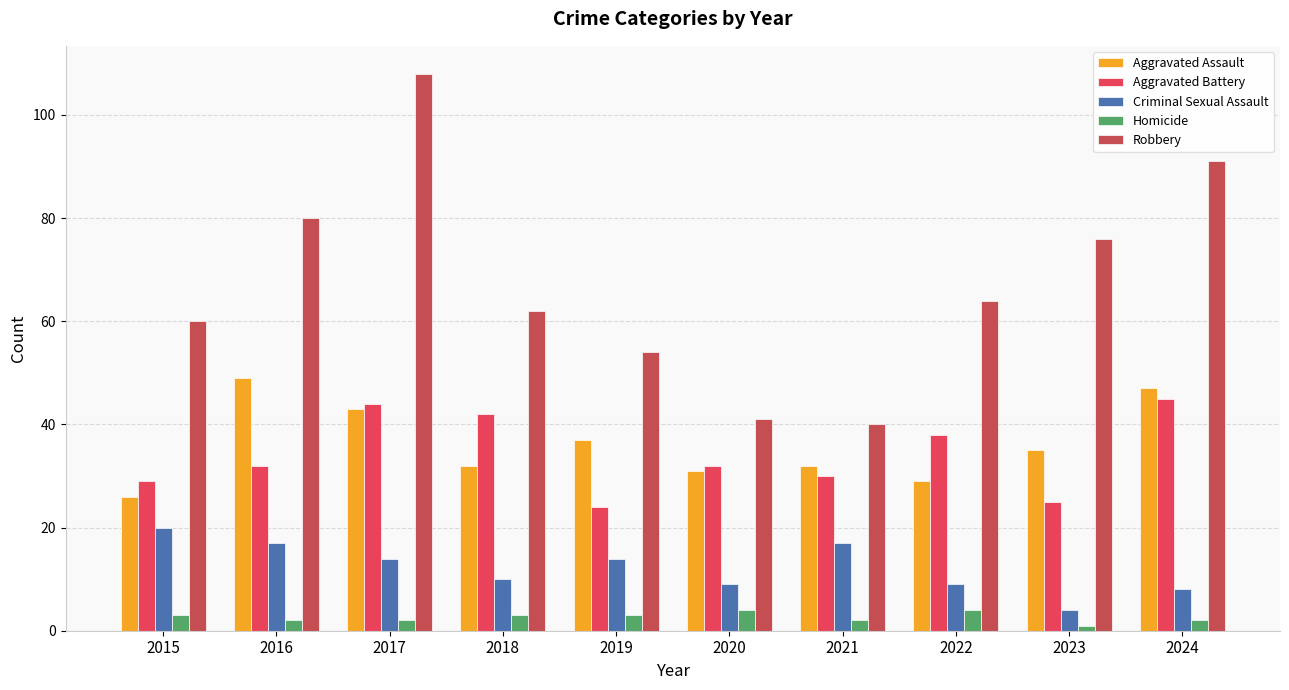

Between 2021 and 2018, which is larger?

2021